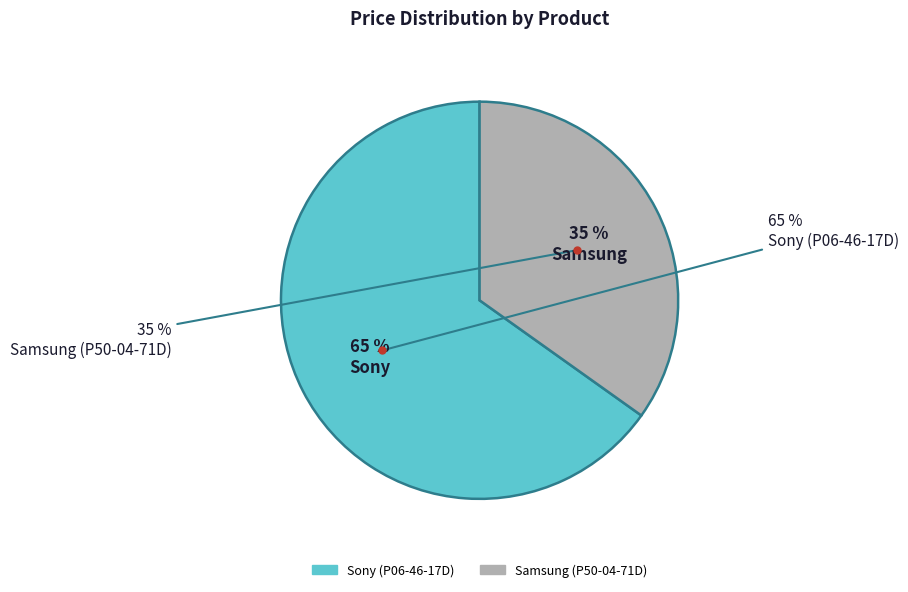

How many segments does this pie chart have?

2